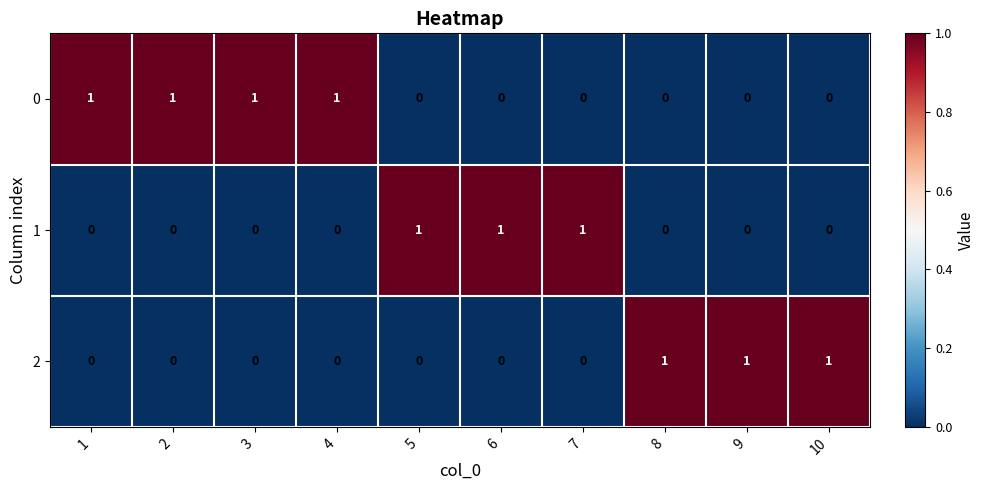

Is the value of 0 at 5 greater than the value of 1 at 7?

No